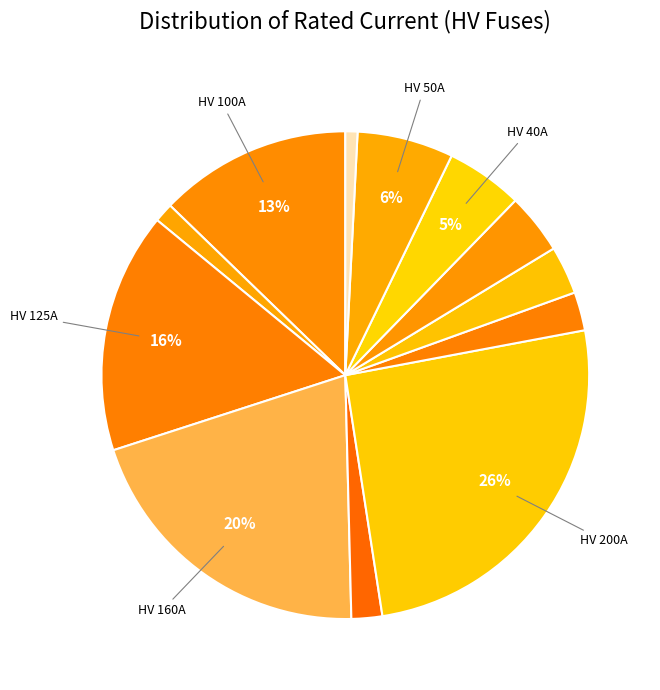

How many segments does this pie chart have?

12